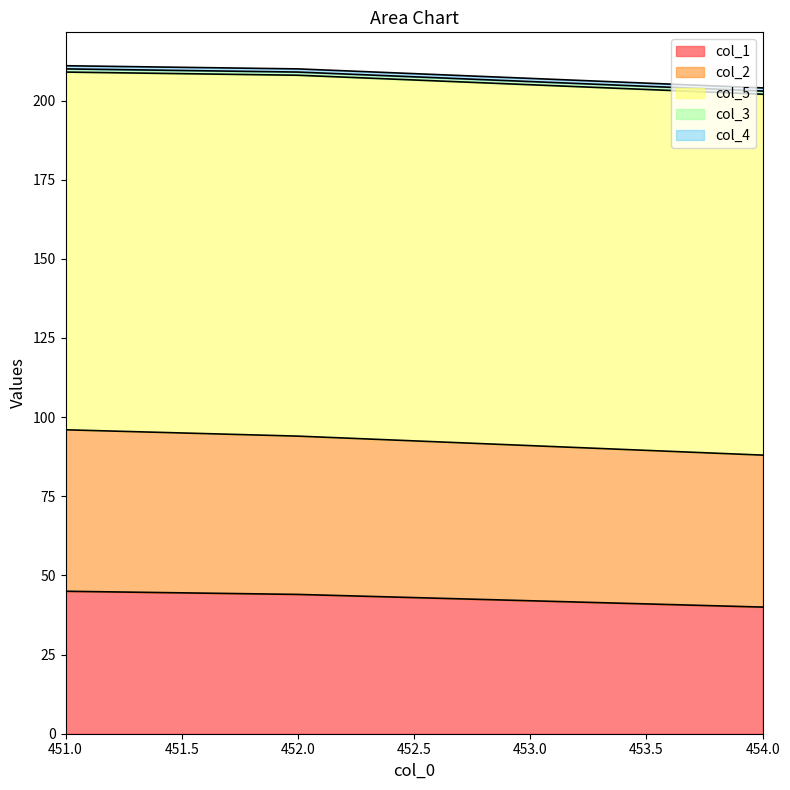

True or false: col_3 and col_1 cross at least once.

False